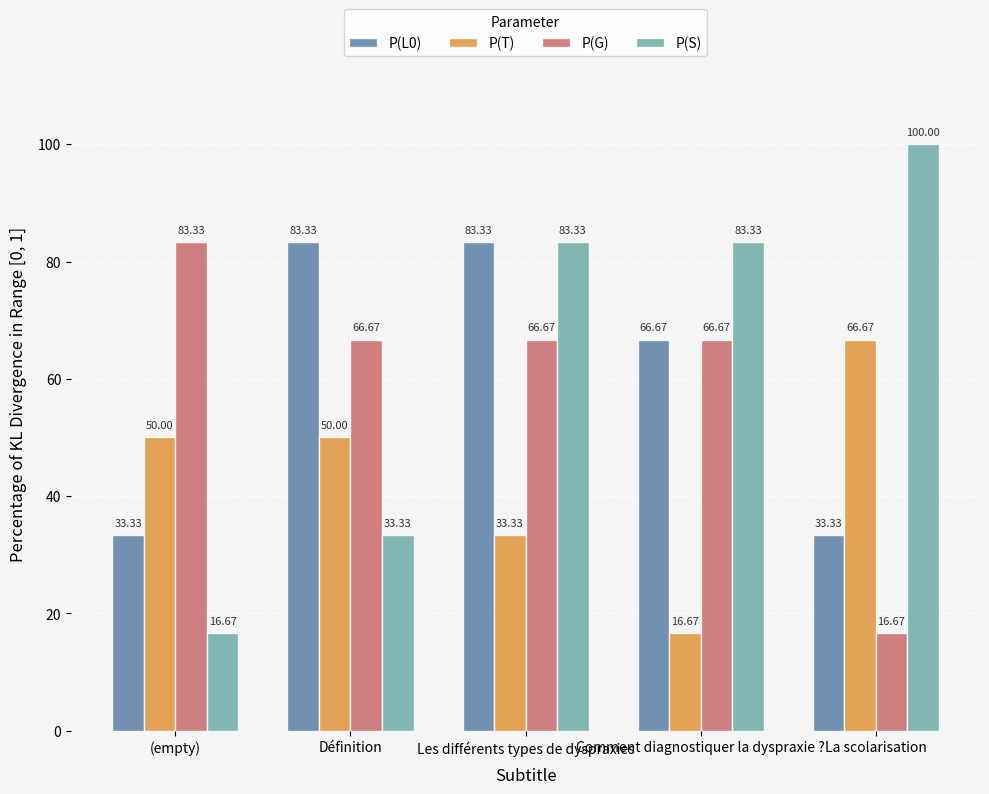

What is the difference between the highest and lowest values at (empty)?

66.7